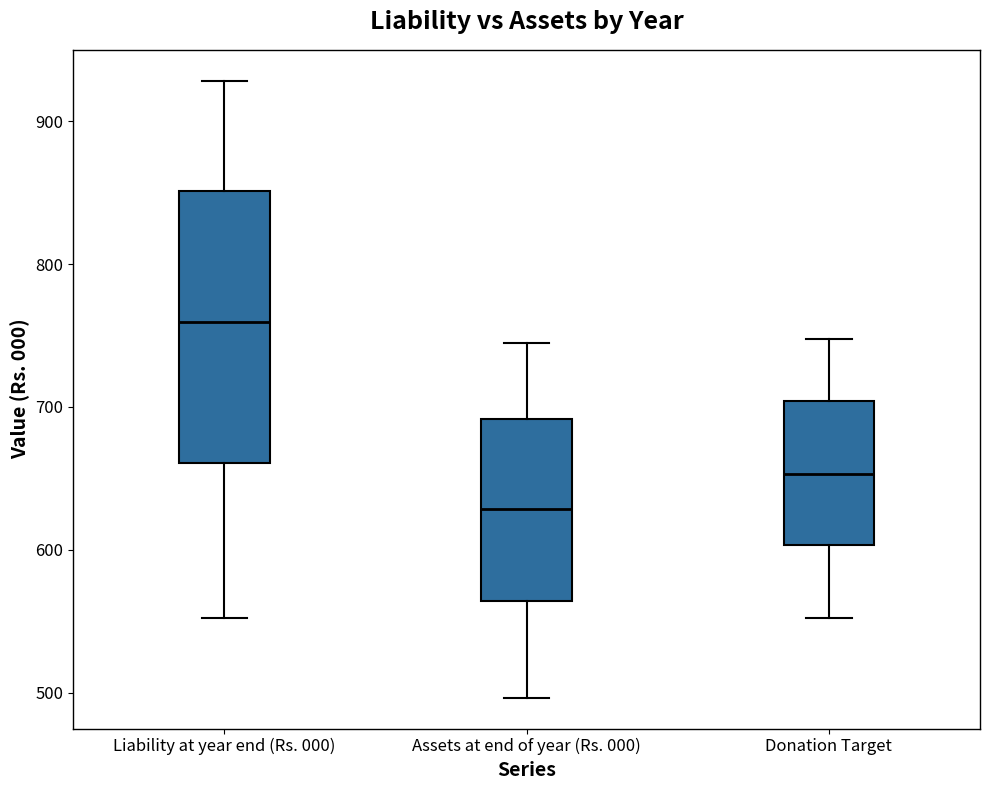

Reading left to right, read every box against the y-axis: the position of its median line, the range the box covers, and the ends of its whiskers. The values are not printed on the chart, so give them approximately, as read against the axis.

Liability at year end (Rs. 000): median 760, box 660 to 850, whiskers 550 to 930
Assets at end of year (Rs. 000): median 630, box 560 to 690, whiskers 500 to 740
Donation Target: median 650, box 600 to 700, whiskers 550 to 750